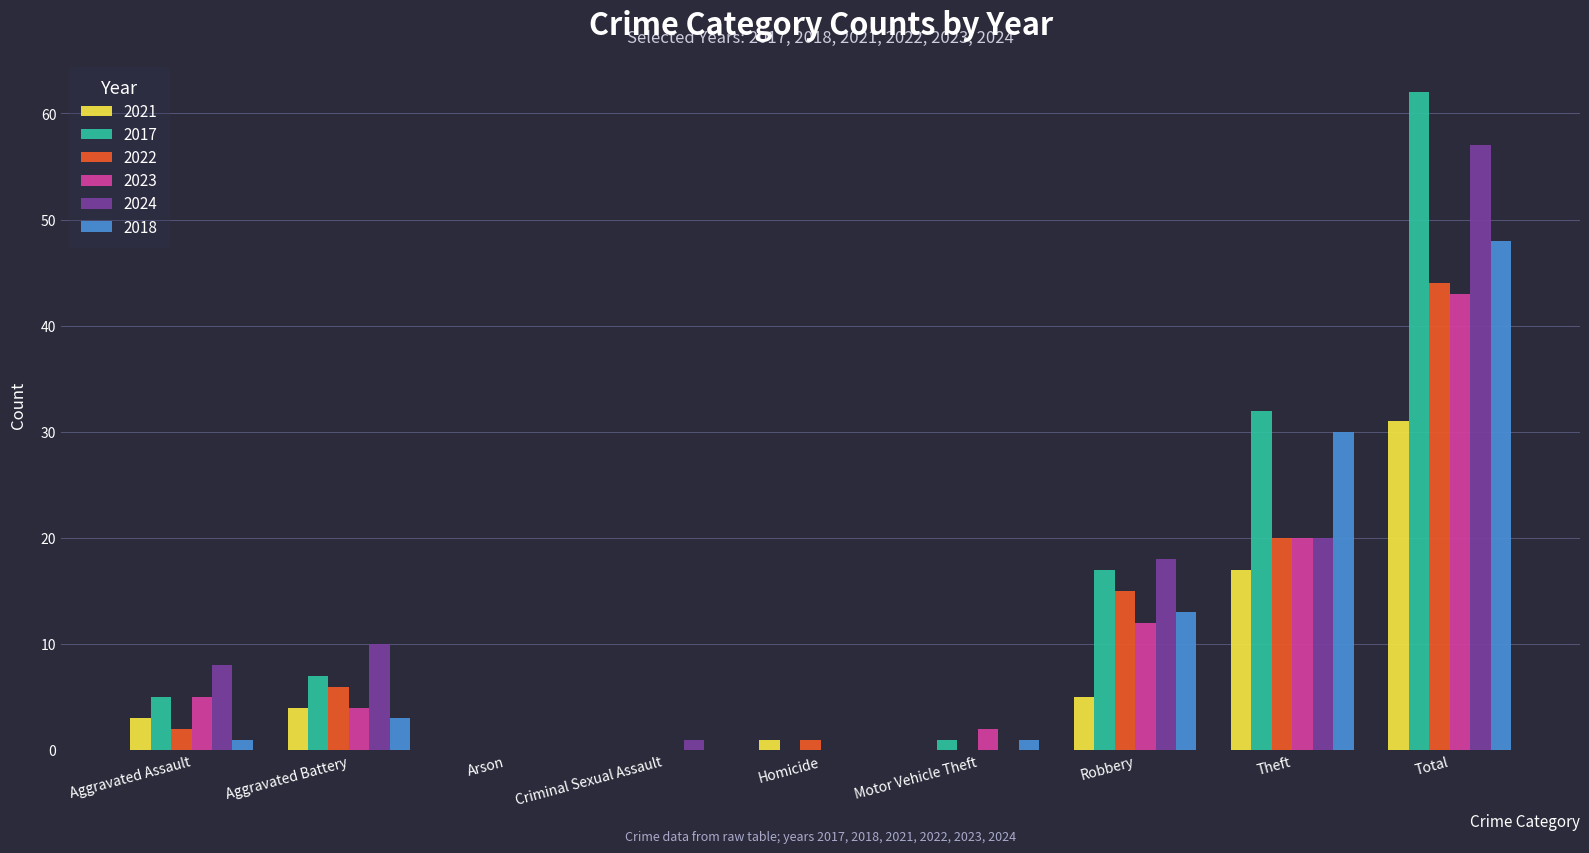

At which category is the sum across all series the highest?

Total